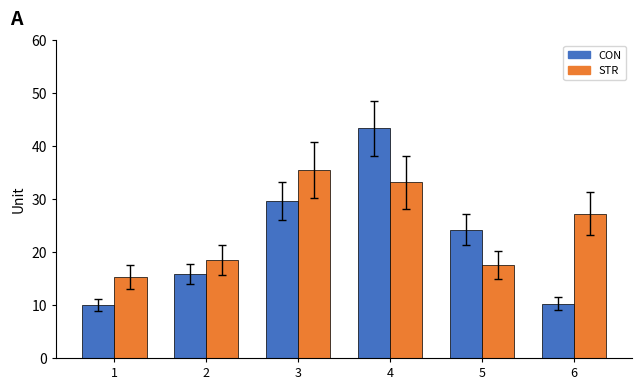

Rank the series by their maximum value, from lowest to highest.

STR, CON